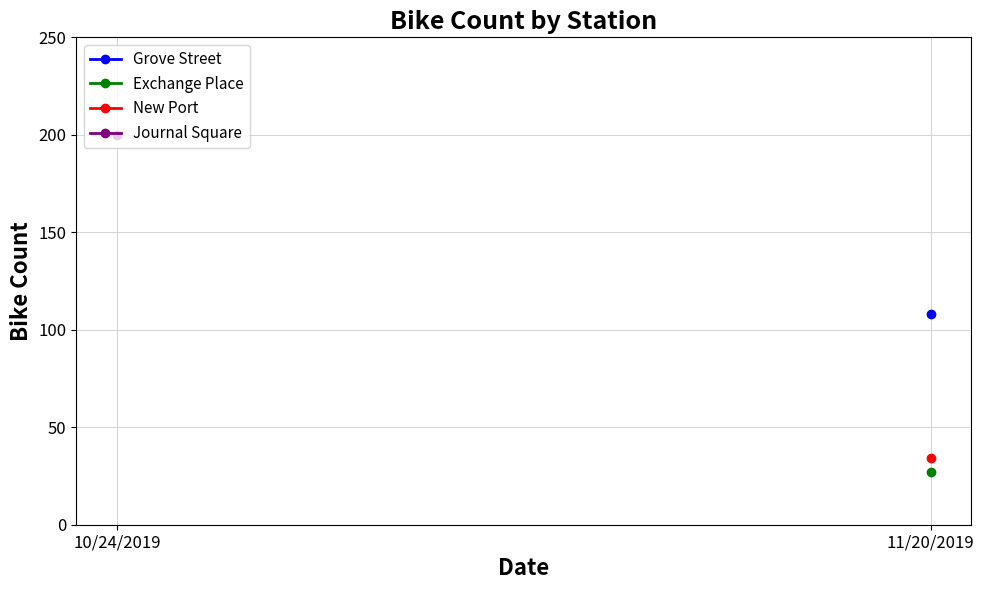

How many values in New Port are above zero?

1